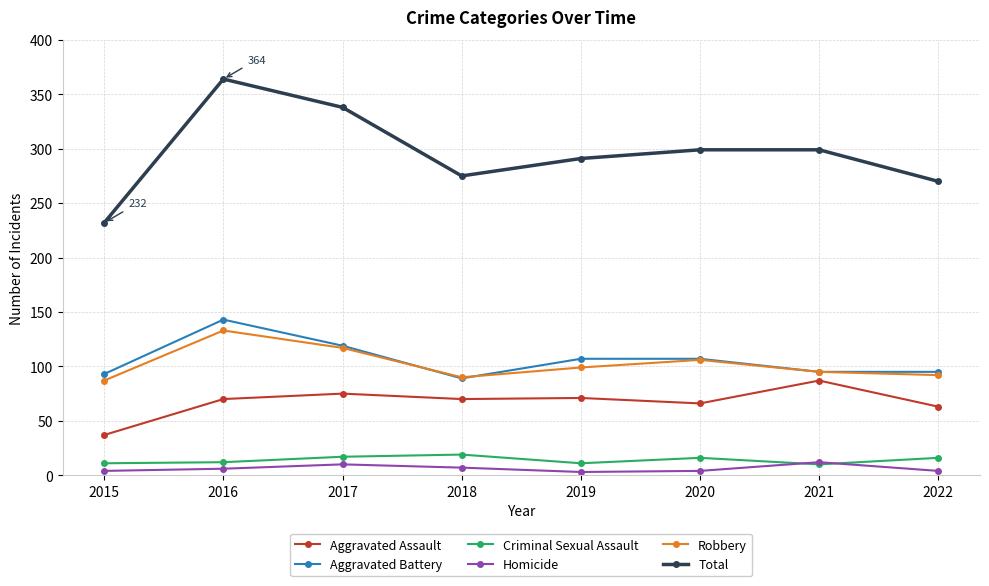

Rank the series by their maximum value, from lowest to highest.

Homicide, Criminal Sexual Assault, Aggravated Assault, Robbery, Aggravated Battery, Total